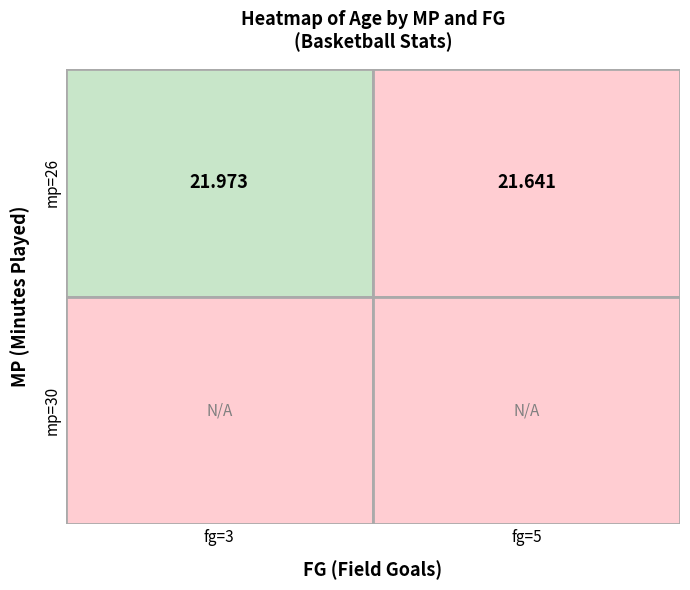

At which label does 26 reach its minimum?

5